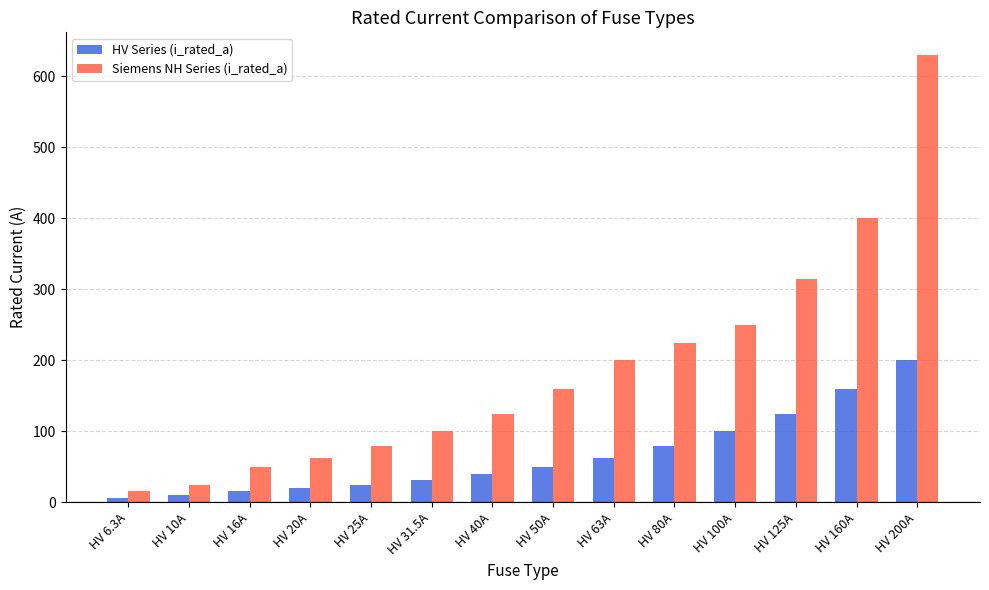

What value does the HV Series (i_rated_a) series have at HV 100A?

100.0